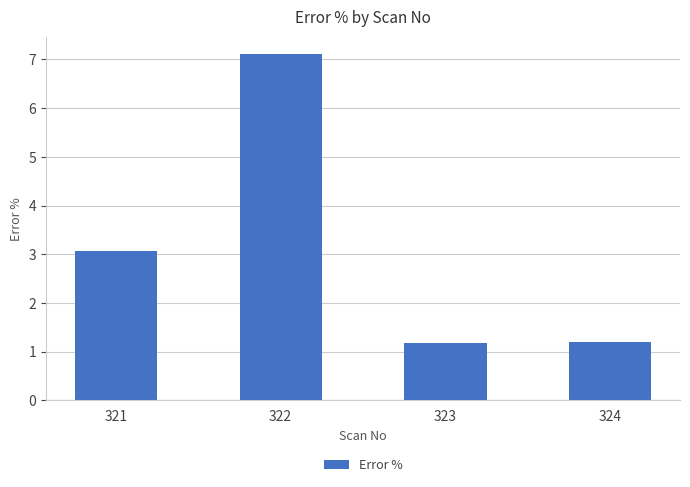

What is the maximum value shown in the chart?

7.1